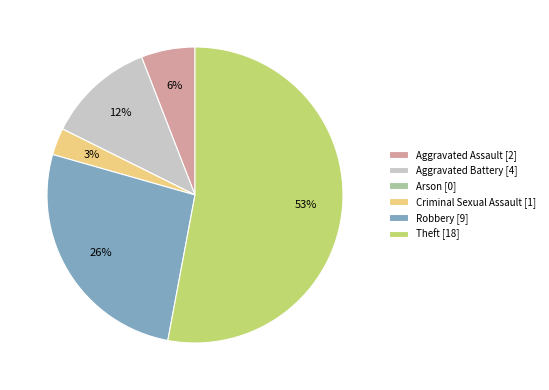

Which has a higher value, Aggravated Assault [2] or Aggravated Battery [4]?

Aggravated Battery [4]